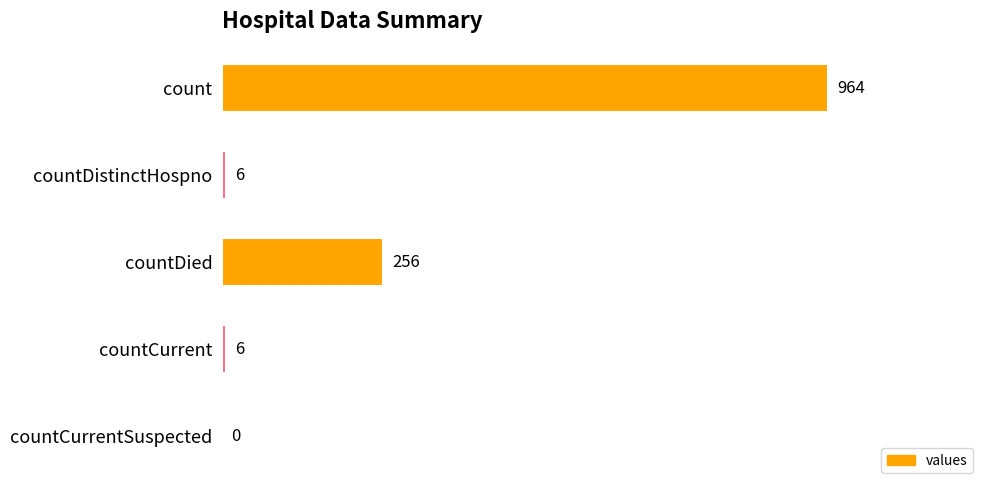

What is the maximum value shown in the chart?

964